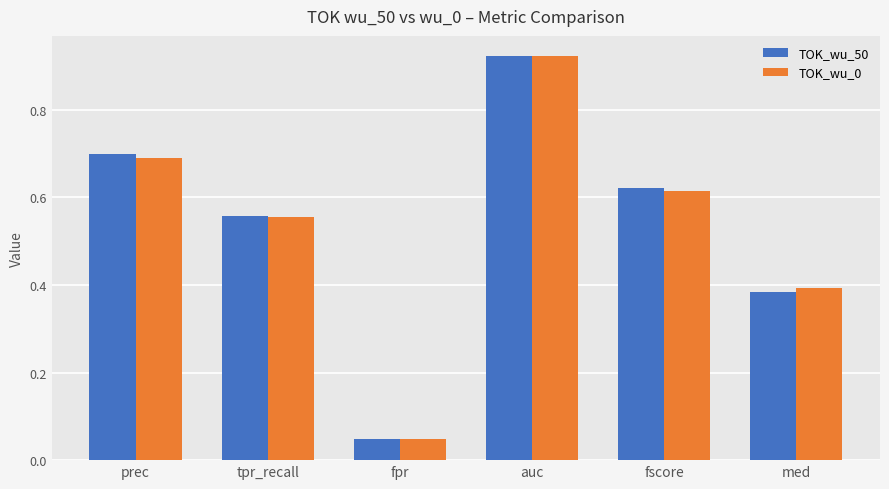

Is it true that TOK_wu_0 equals 0.7 at prec?

True